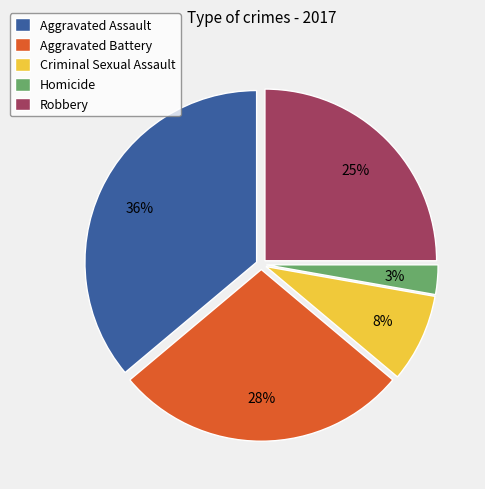

Which has a higher value, Aggravated Assault or Robbery?

Aggravated Assault